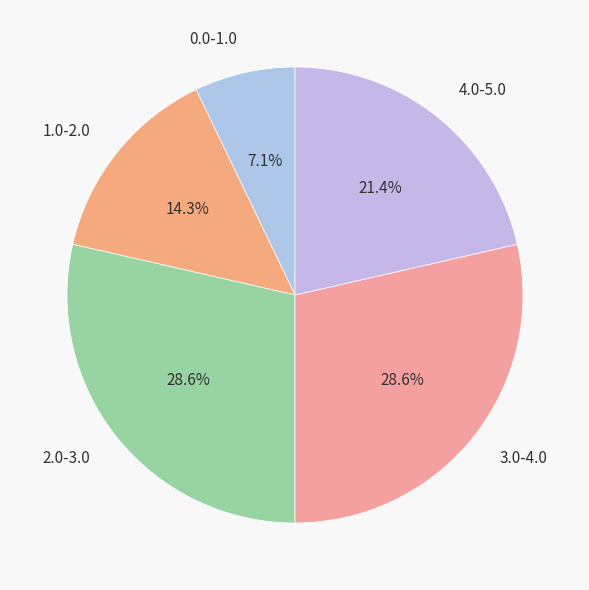

The 4.0-5.0 slice represents 31% of the pie. True or false?

False